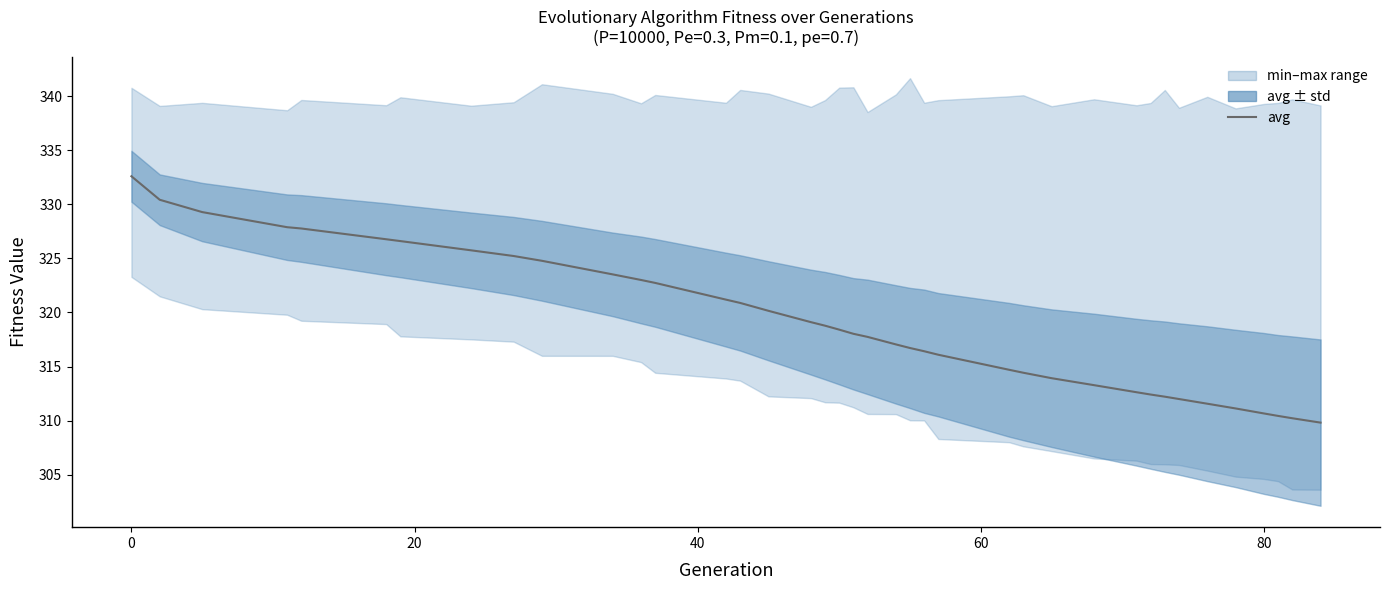

What is the greatest value displayed?

332.6